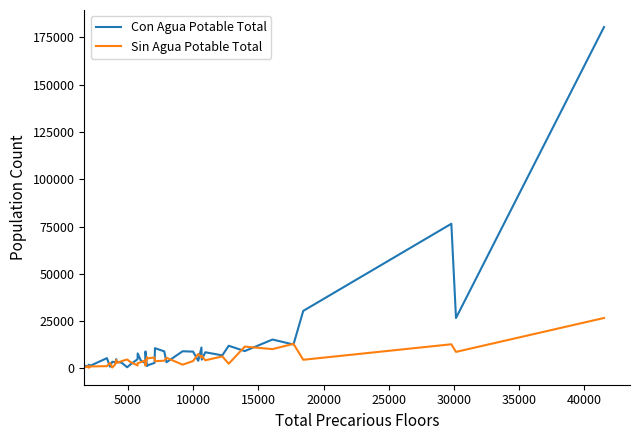

Rank the series by their maximum value, from lowest to highest.

Sin Agua Potable Total, Con Agua Potable Total